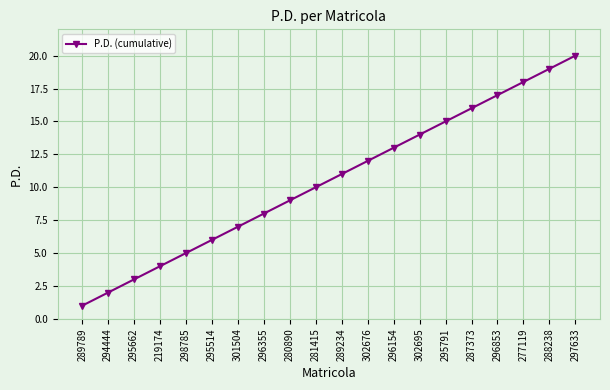

Is this an area chart (filled region under the line)?

No